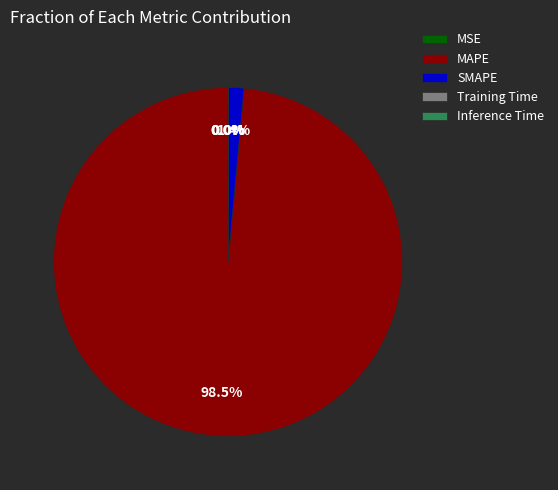

To the nearest percent, what percentage of the pie is SMAPE?

1%